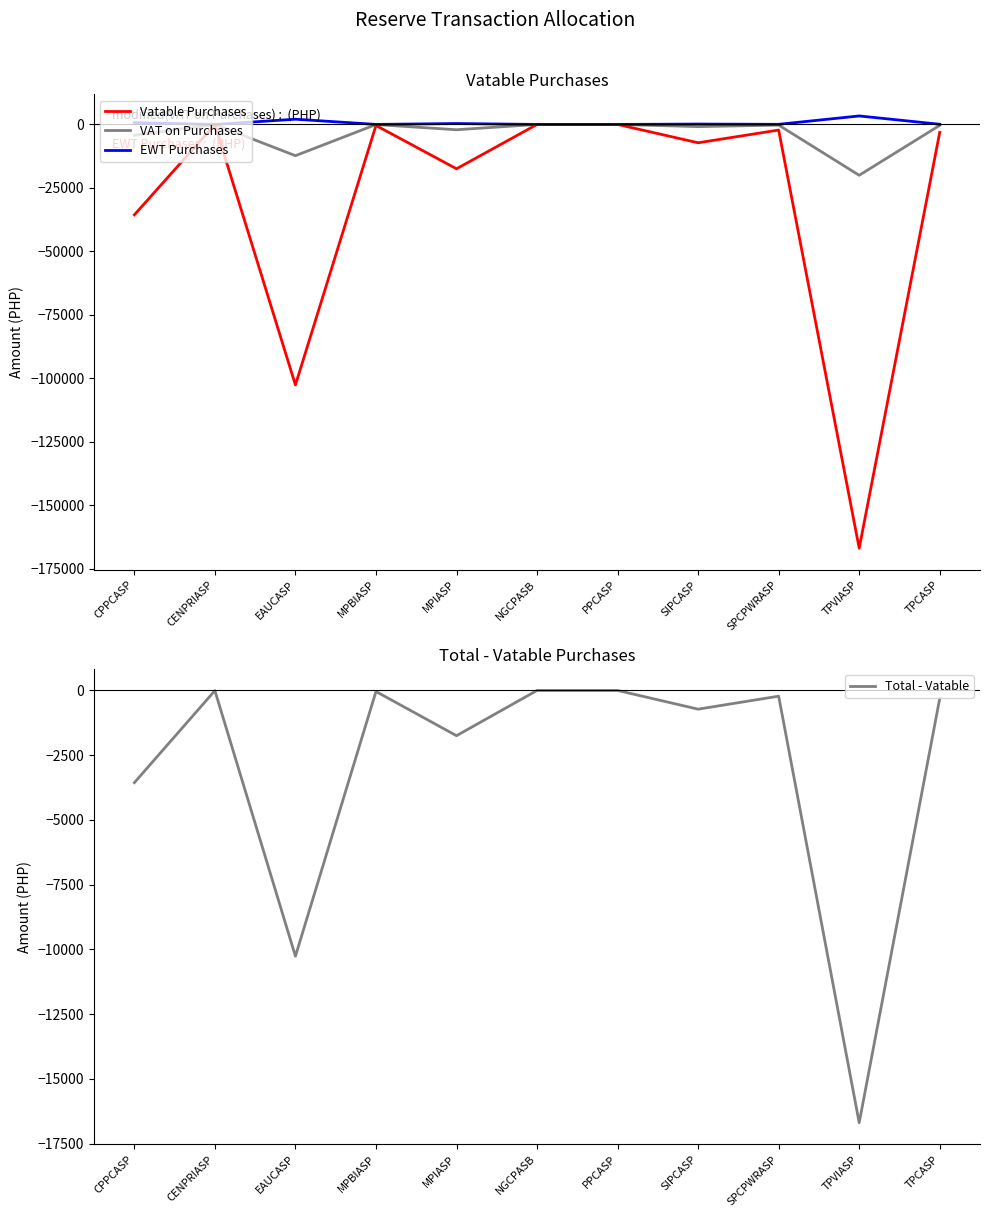

How many data points does each series have?

11